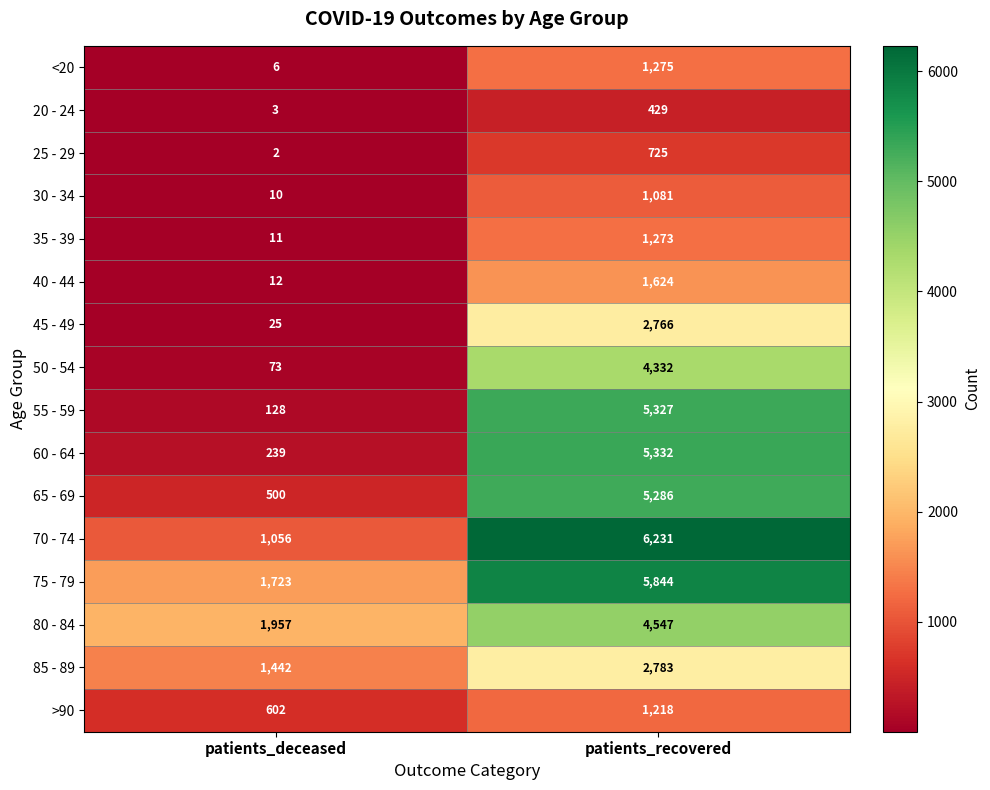

True or false: 35 - 39 has a value of 1273 at patients_recovered.

True